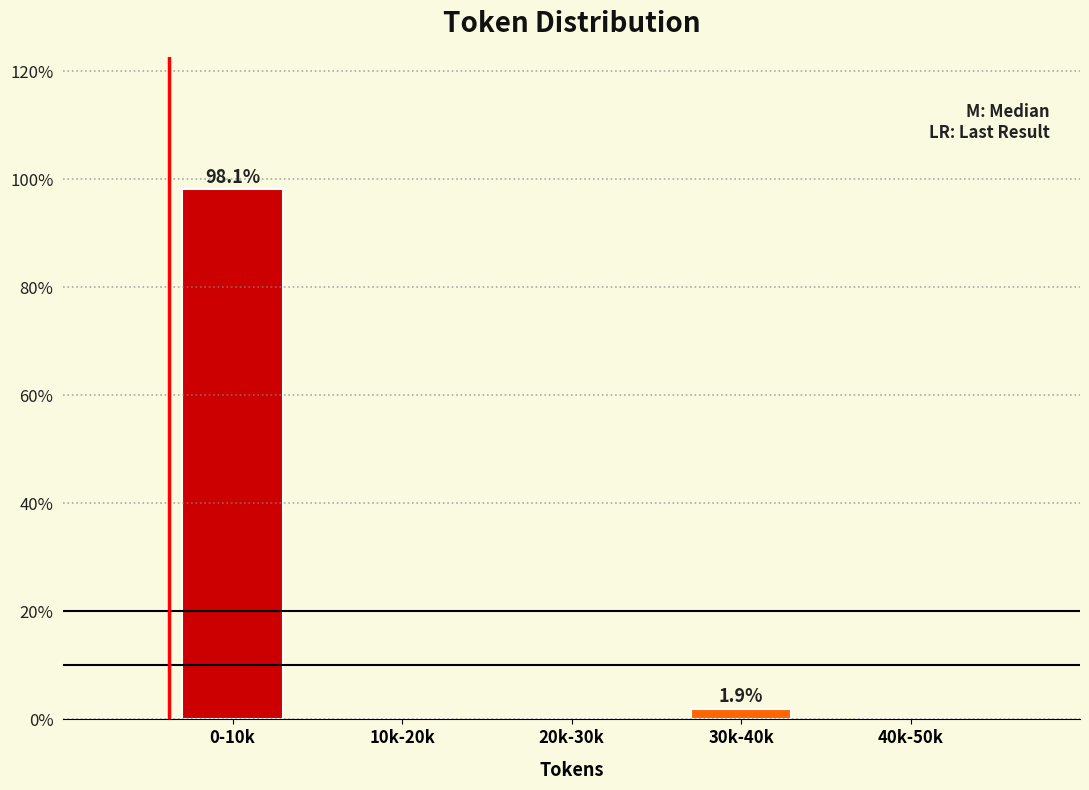

Reading right to left, extract all data points from this chart.

40k-50k=0.0	30k-40k=1.9	20k-30k=0.0	10k-20k=0.0	0-10k=98.1